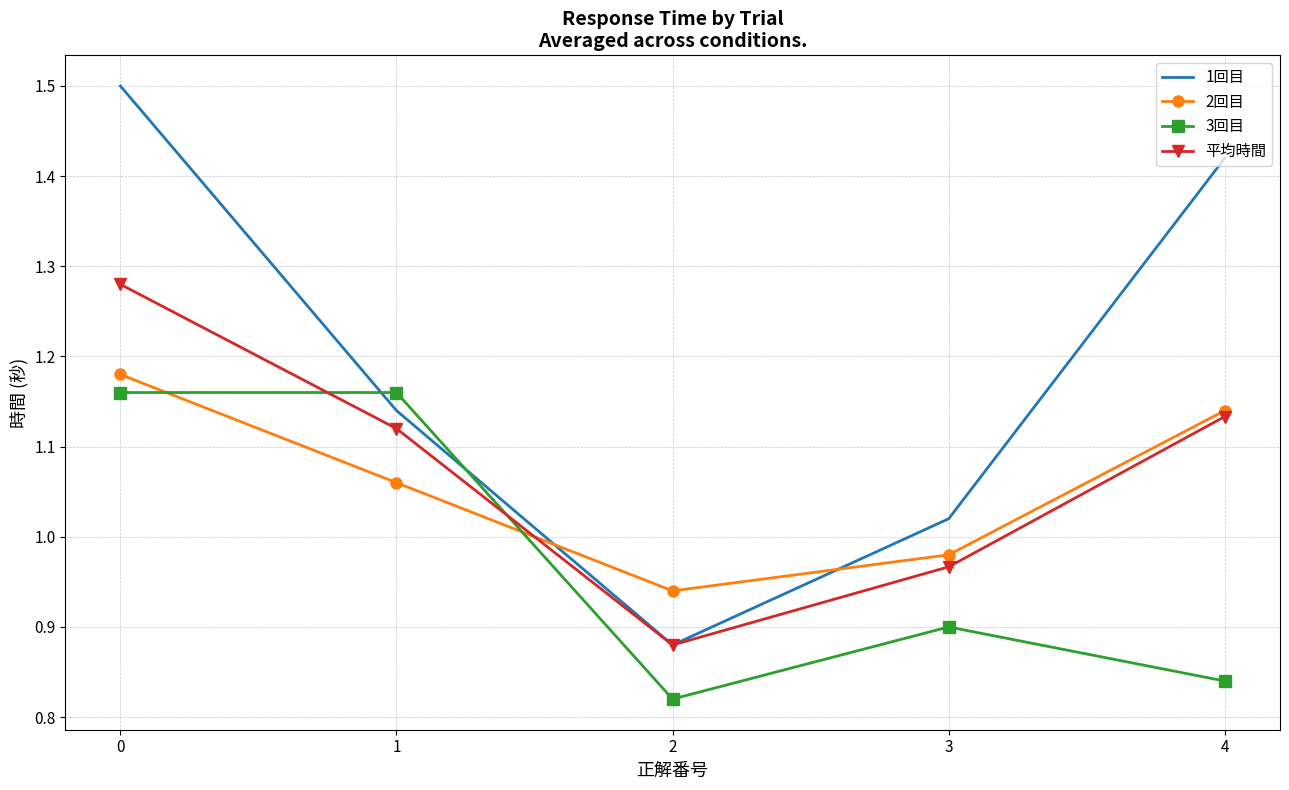

What is the maximum value shown in the chart?

1.5